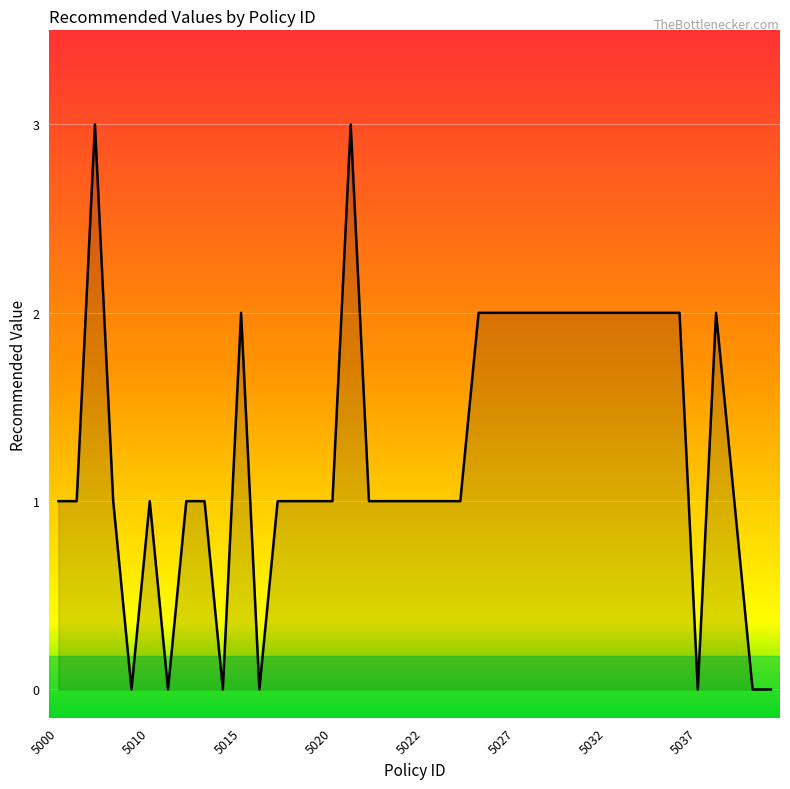

Reading left to right, transcribe all the data shown in this chart.

1	1	3	1	0	1	0	1	1	0	2	0	1	1	1	1	3	1	1	1	1	1	1	2	2	2	2	2	2	2	2	2	2	2	2	0	2	1	0	0